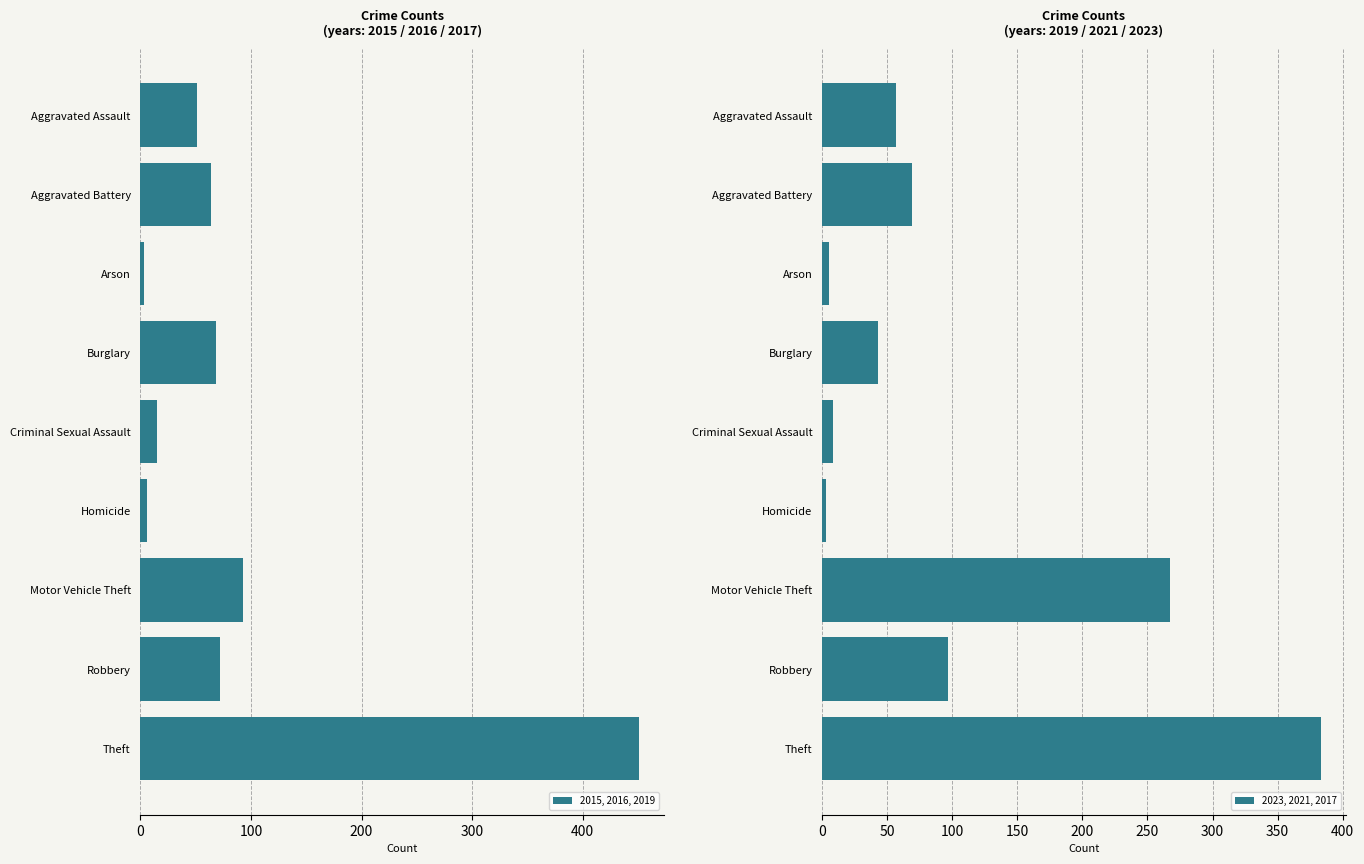

List the series in order of their overall mean, lowest first.

2015, 2016, 2019, 2023, 2021, 2017